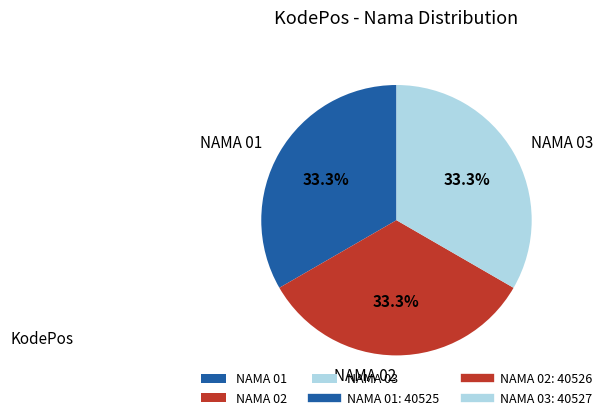

Is there a majority slice in this chart?

No